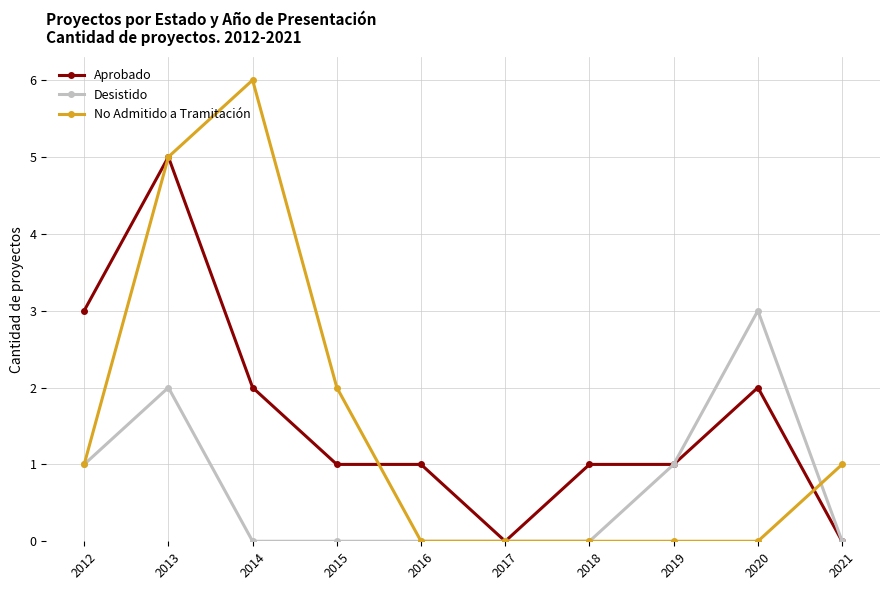

The Aprobado series shows 2 at 2020. True or false?

True